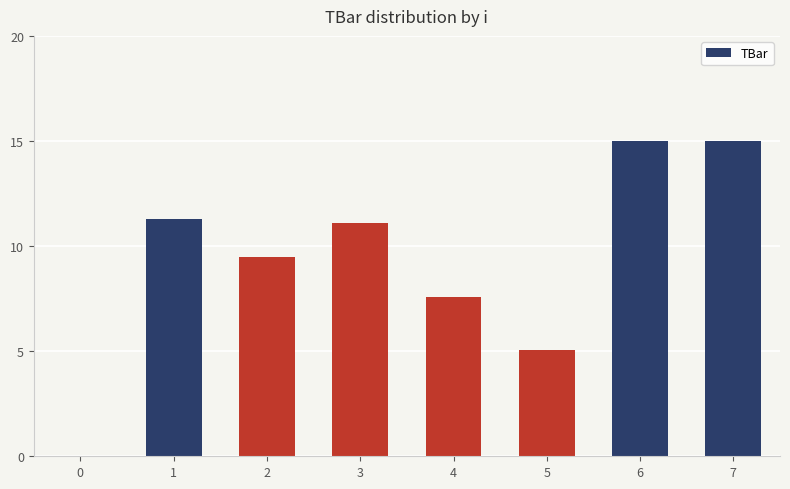

What is the average value?

9.3